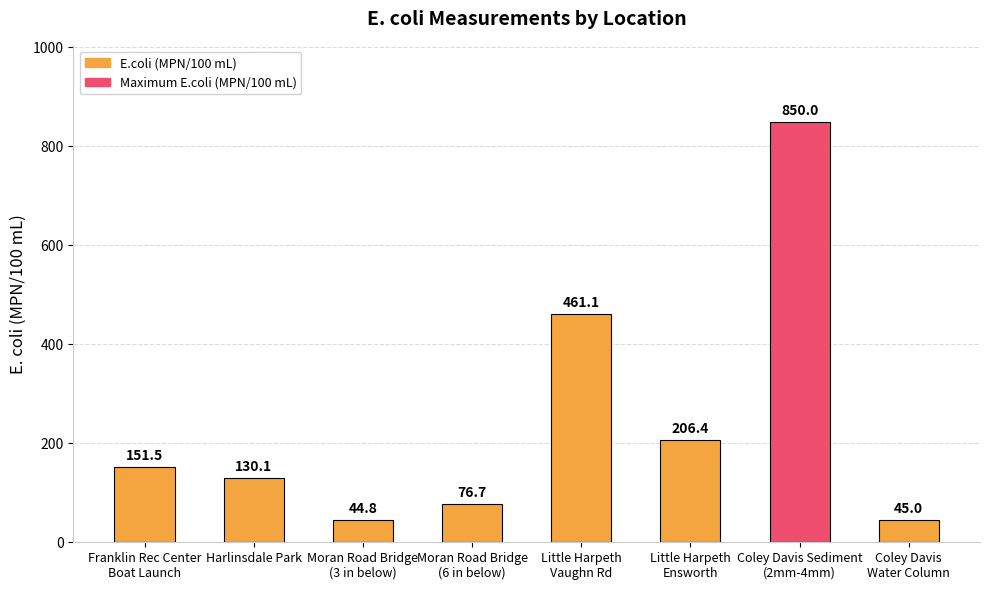

What is the maximum value shown in the chart?

850.0